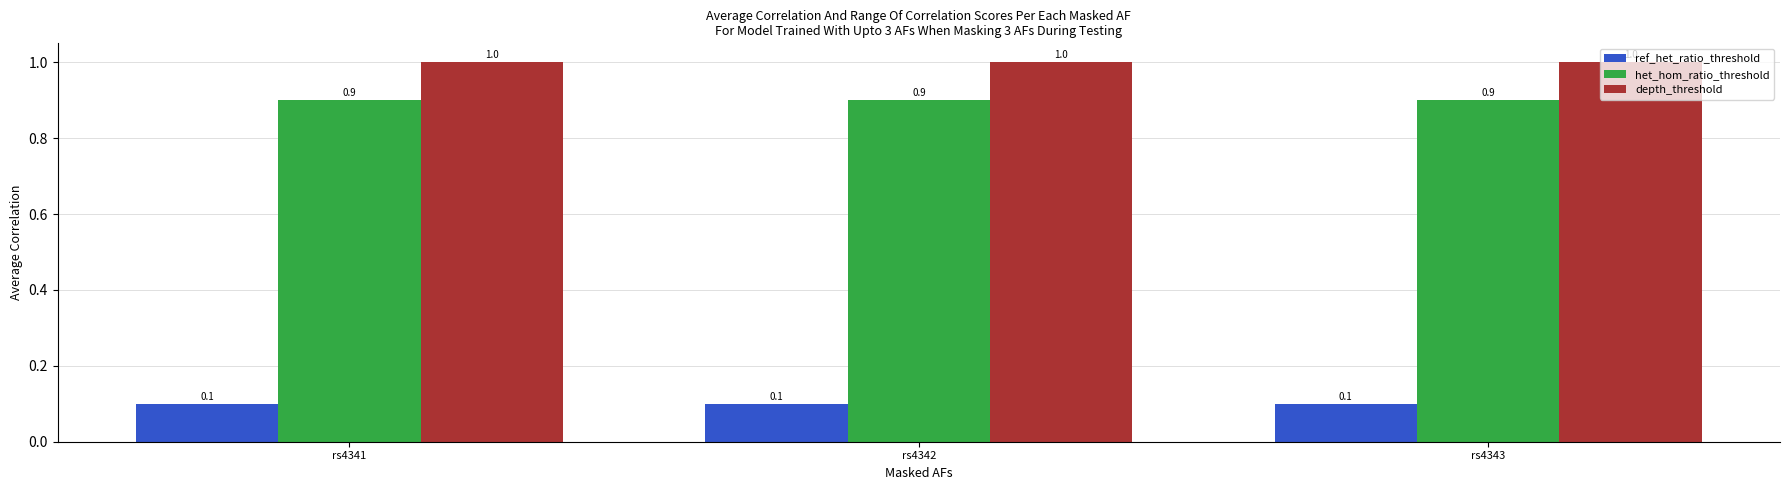

What is the difference between the highest and lowest values at rs4342?

0.9